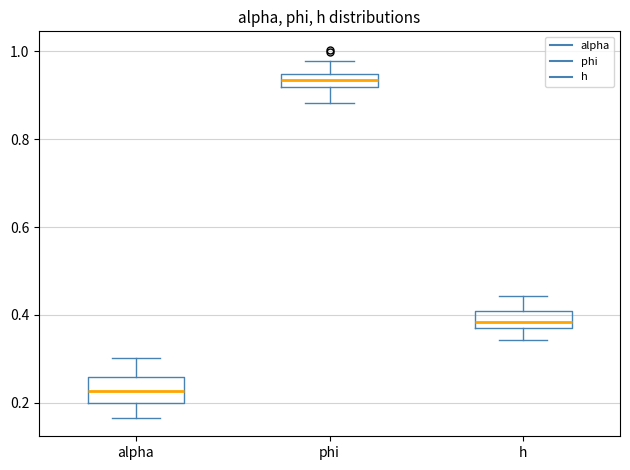

Which box's median line is the highest?

phi